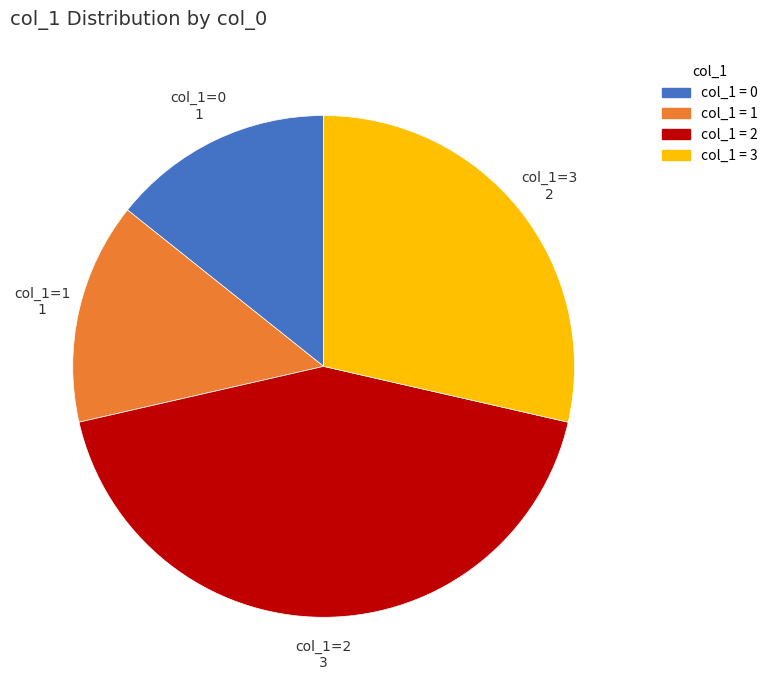

Is there a majority slice in this chart?

No